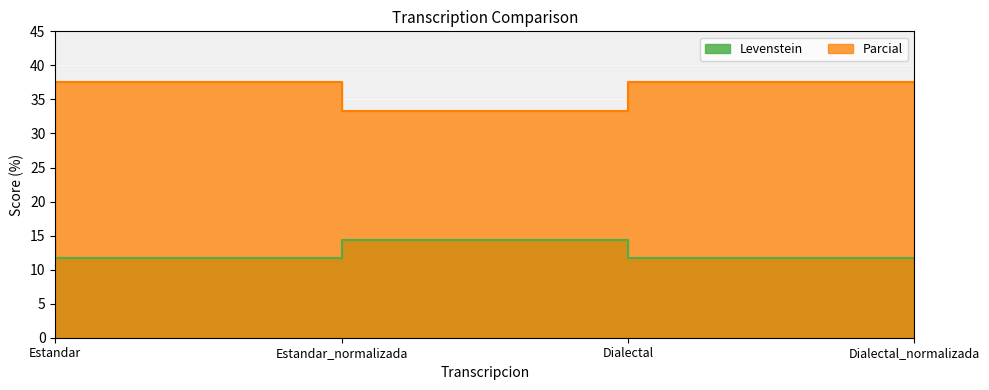

Rank the series by their average value, from highest to lowest.

Parcial, Levenstein